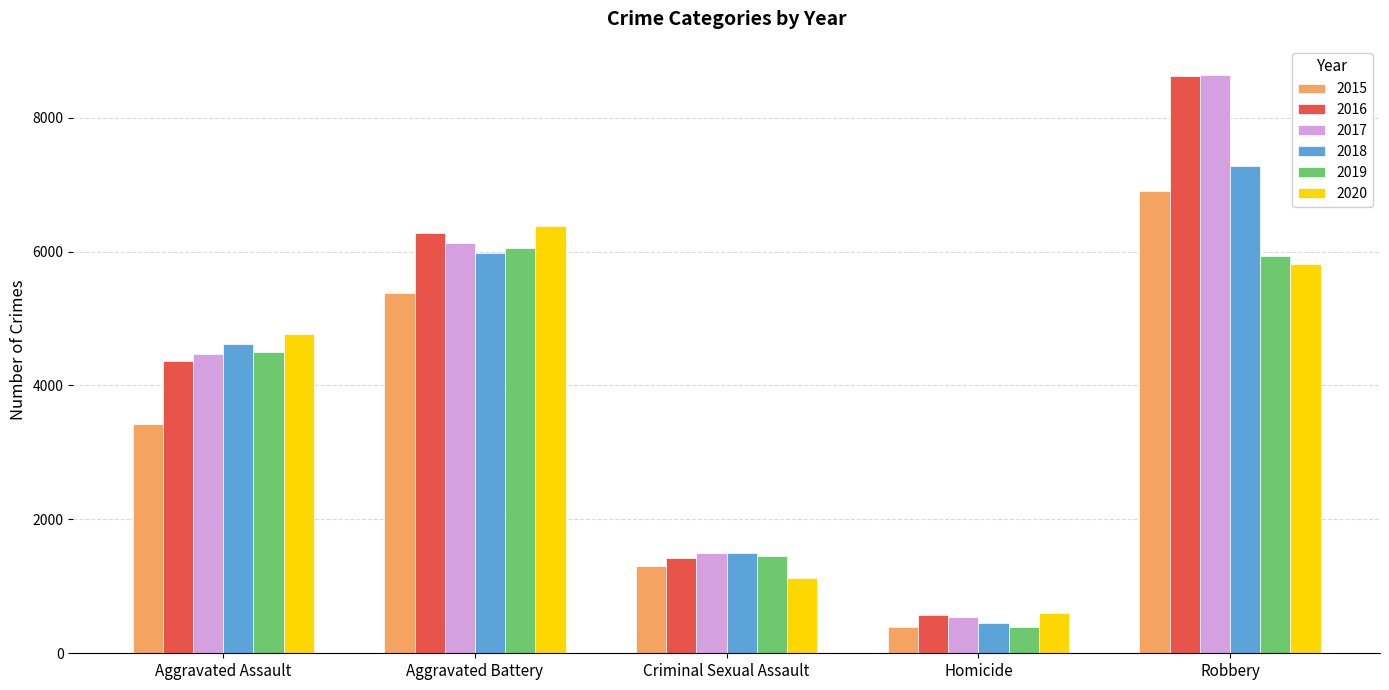

What is the highest value of the 2020 series?

6386